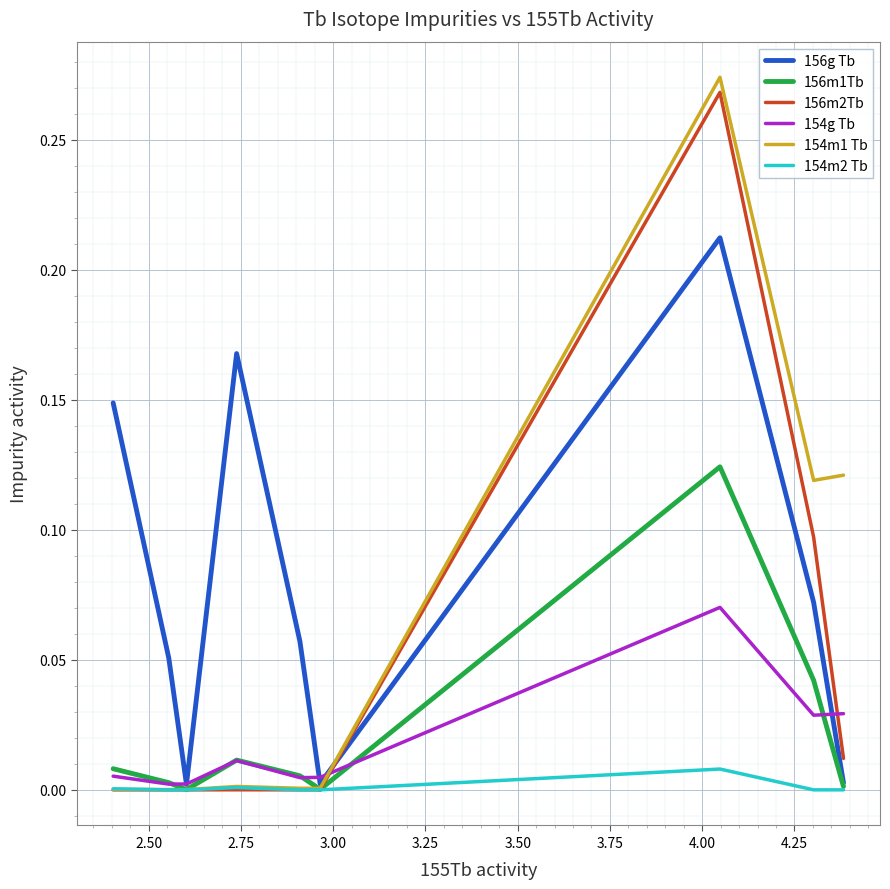

The 156m2Tb series shows 0.0 at 2.25. True or false?

False